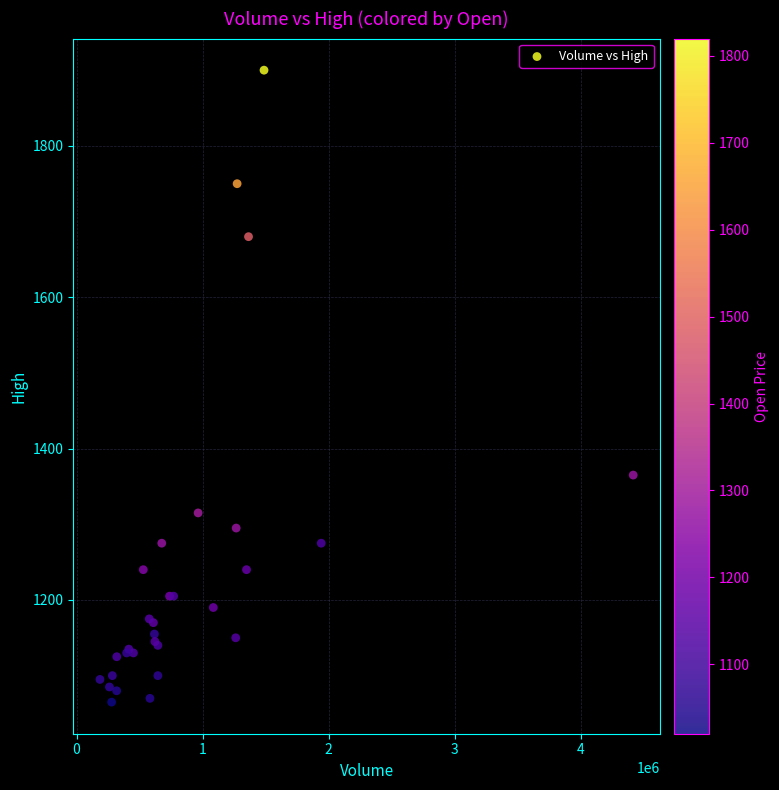

What Y value in the scatter plot is closest to 1482?

1365